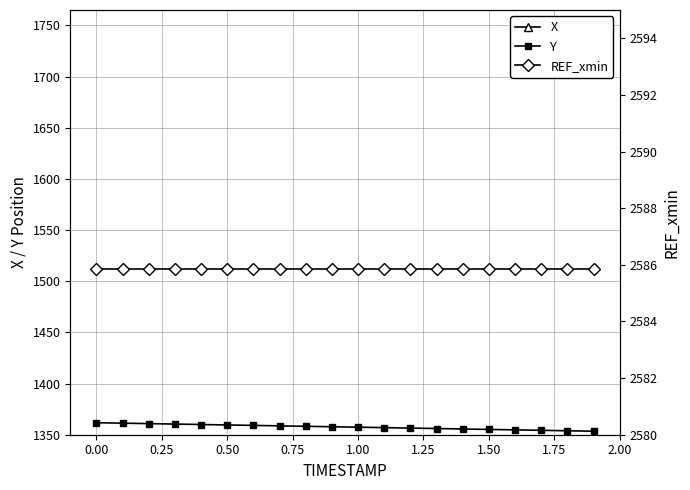

List the series in order of their peak value, highest first.

X, REF_xmin, Y